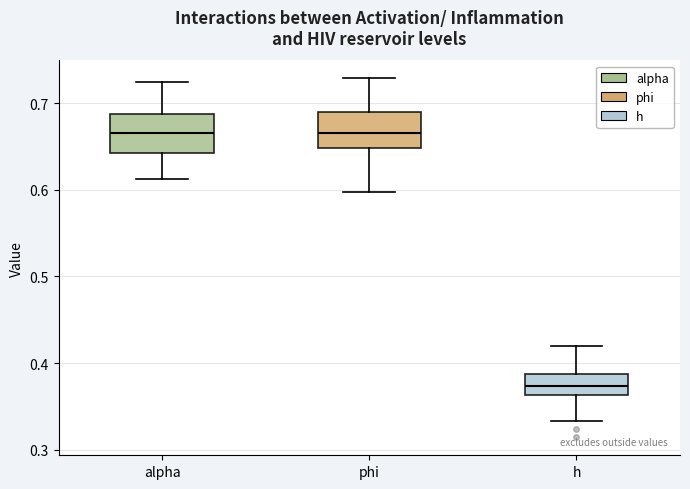

Reading left to right, read every box against the y-axis: the position of its median line, the range the box covers, and the ends of its whiskers. The values are not printed on the chart, so give them approximately, as read against the axis.

alpha: median 0.67, box 0.64 to 0.69, whiskers 0.61 to 0.72
phi: median 0.67, box 0.65 to 0.69, whiskers 0.60 to 0.73
h: median 0.37, box 0.36 to 0.39, whiskers 0.33 to 0.42